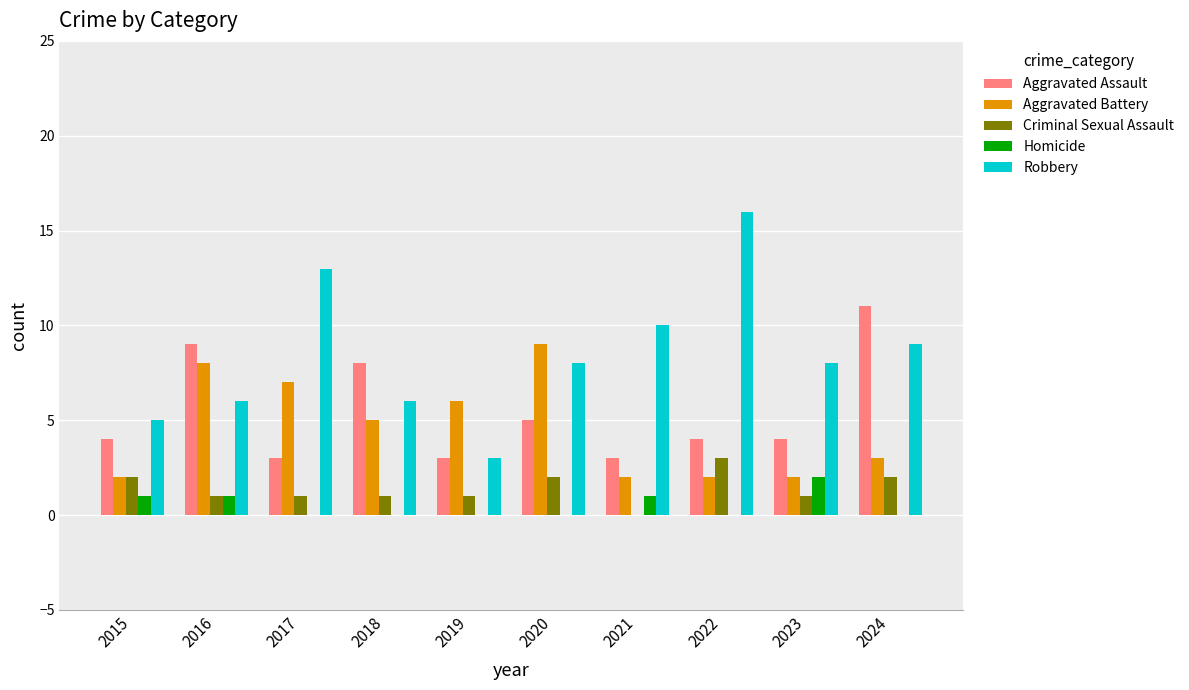

What is the total value across all series at 2020?

24